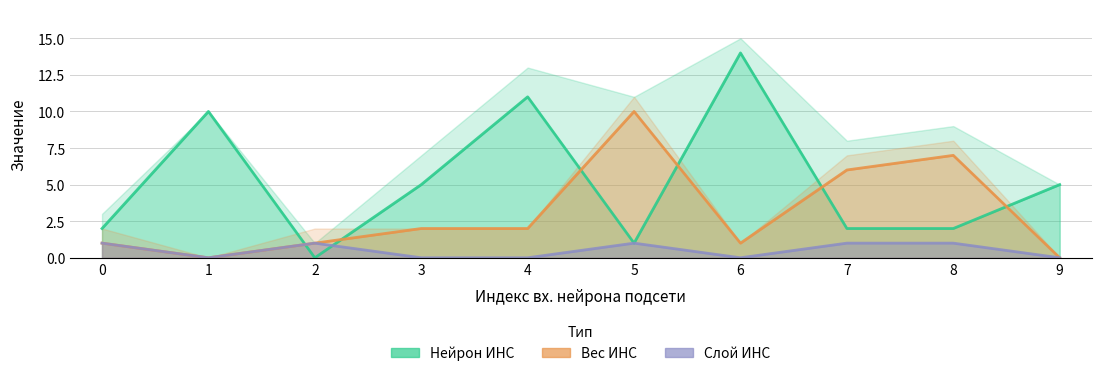

How many series are shown in this chart?

3